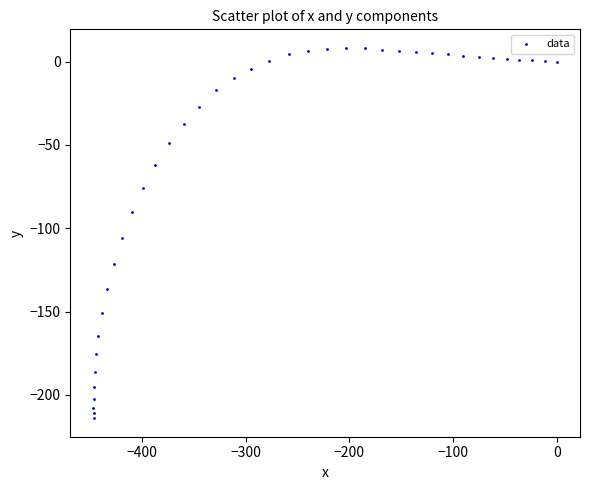

What Y value in the scatter plot is closest to -102?

-106.0